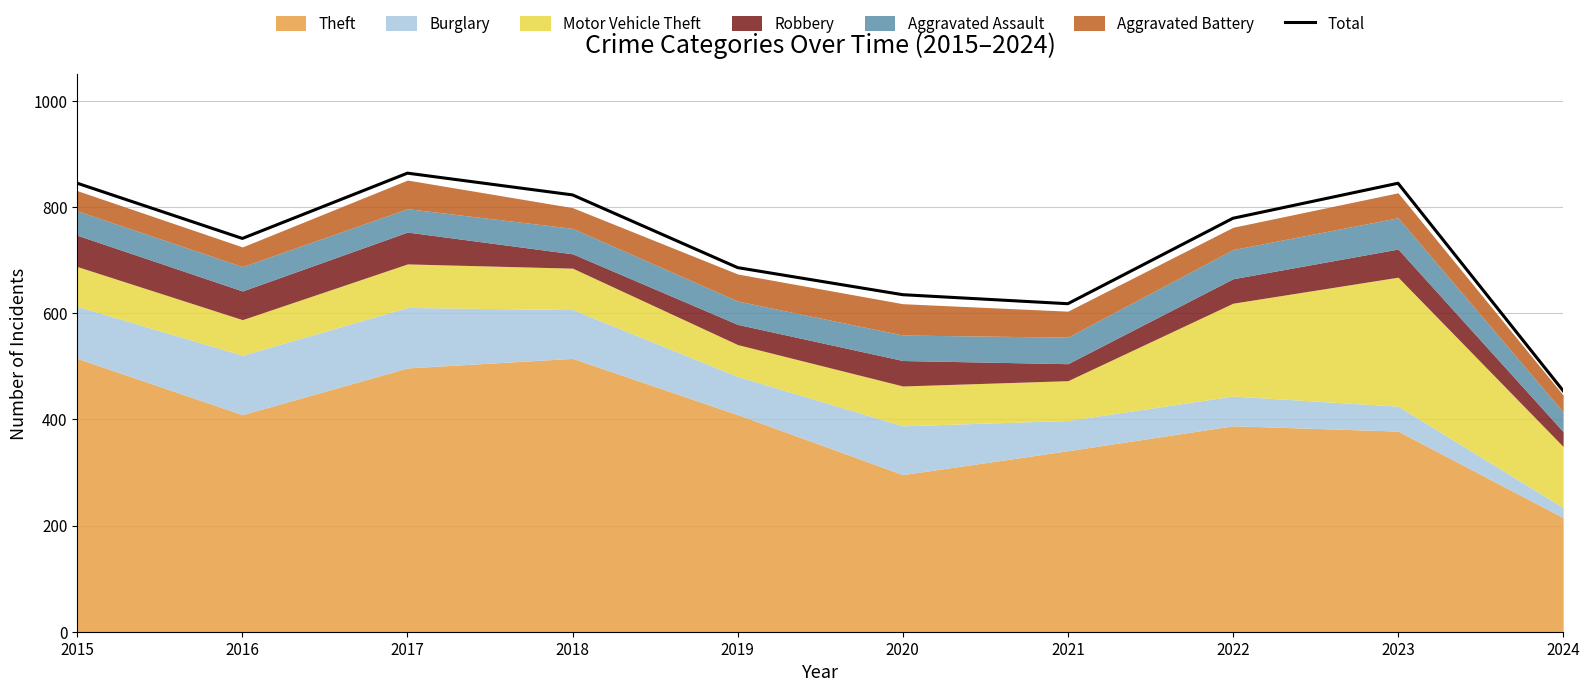

How many lines are shown in the chart?

1